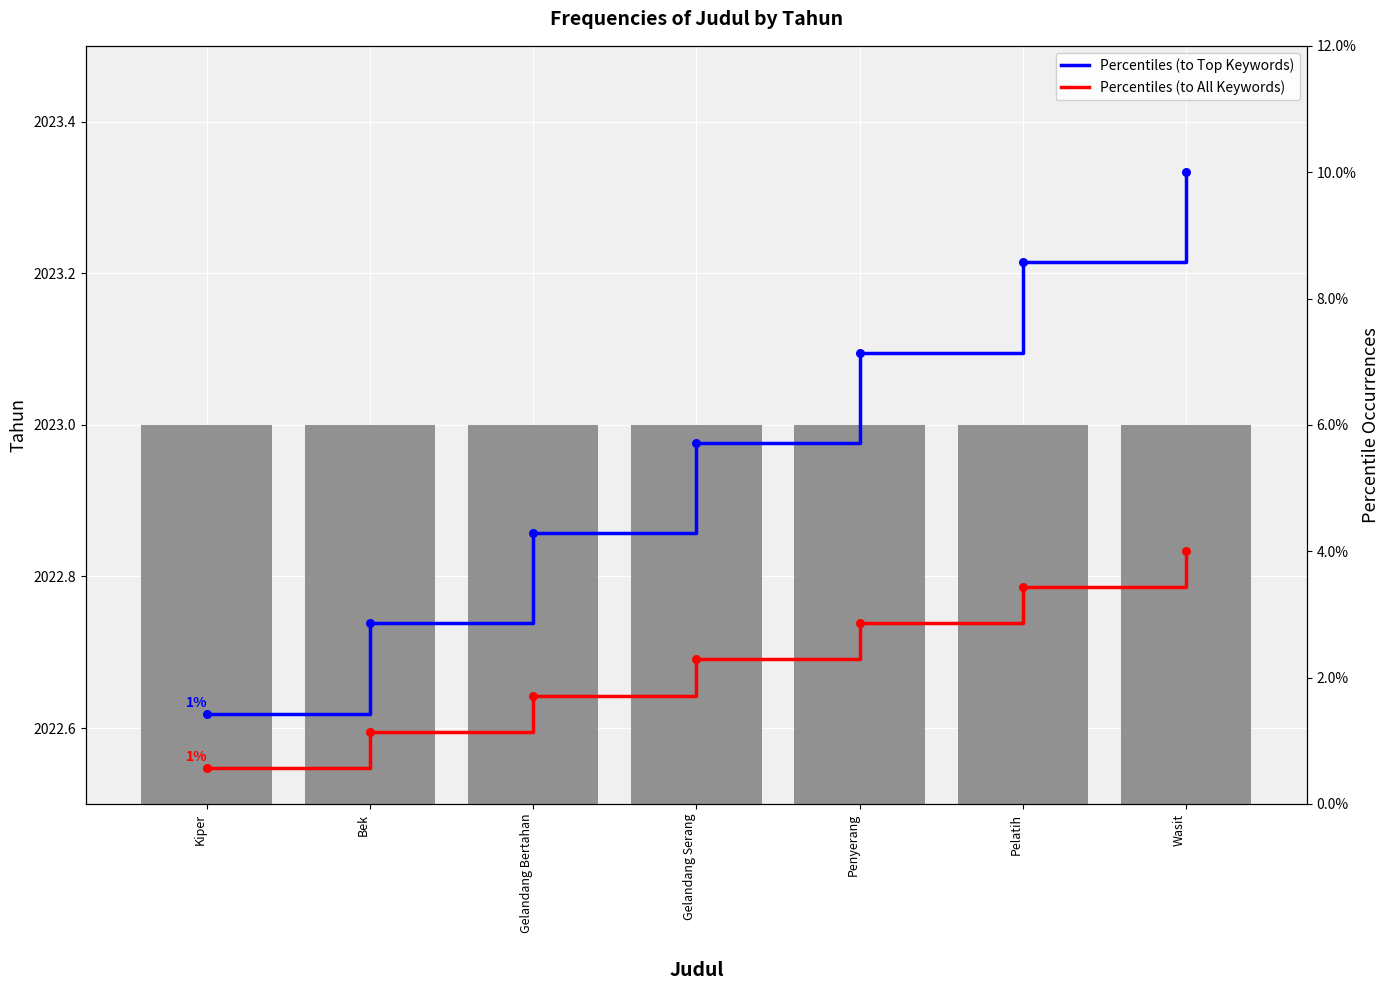

Is the value of Tahun at Kiper greater than the value of Percentiles (to Top Keywords) at Pelatih?

Yes